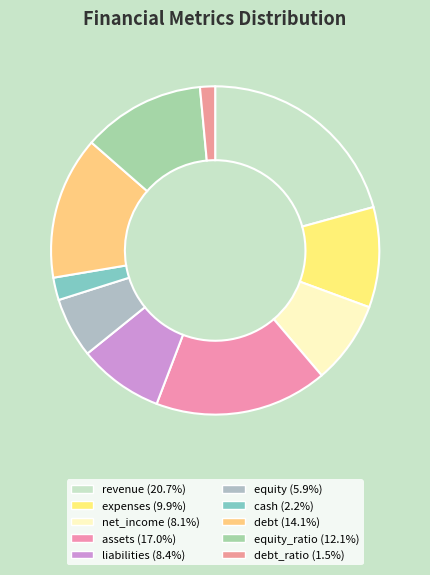

Count the number of slices in the pie.

10